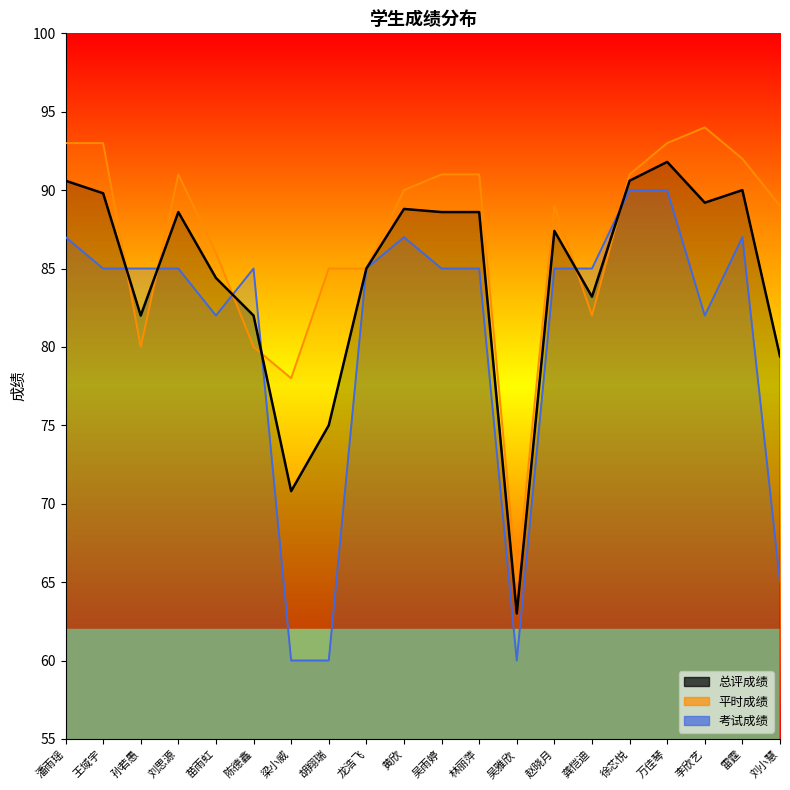

At how many categories does at least one series exceed 84?

18